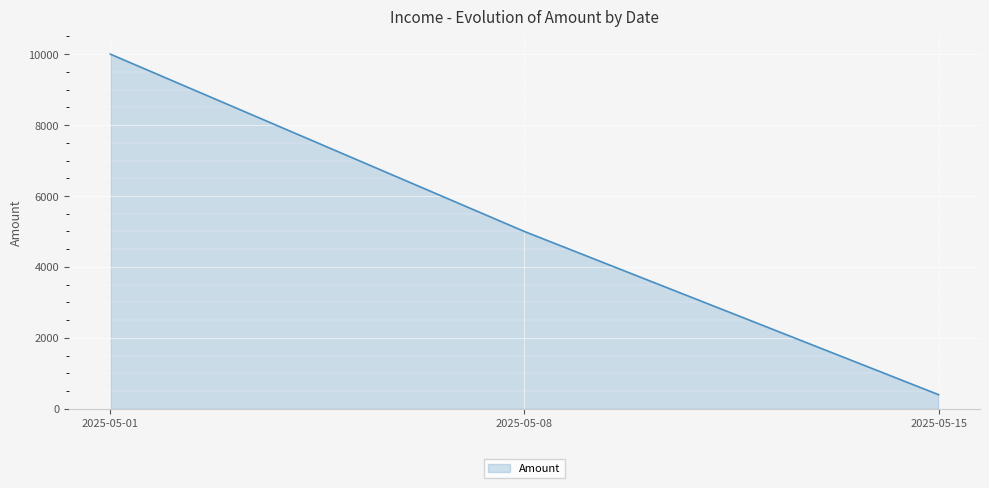

The value at 2025-05-01 is 14768. True or false?

False